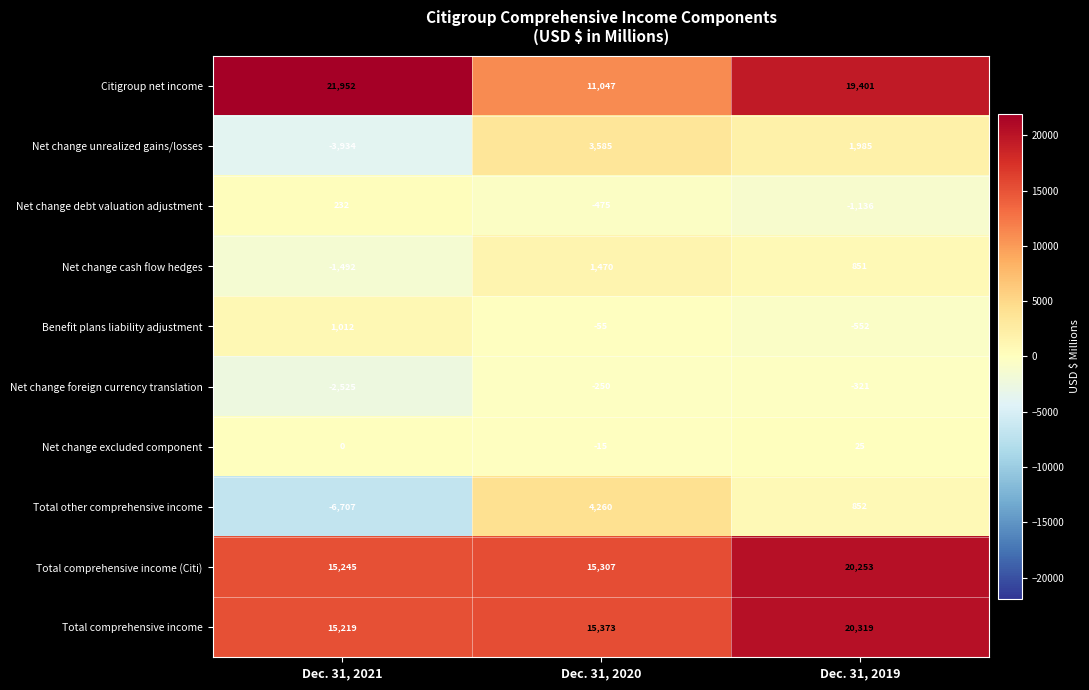

Which series changed the most between Dec. 31, 2021 and Dec. 31, 2020?

Total other comprehensive income